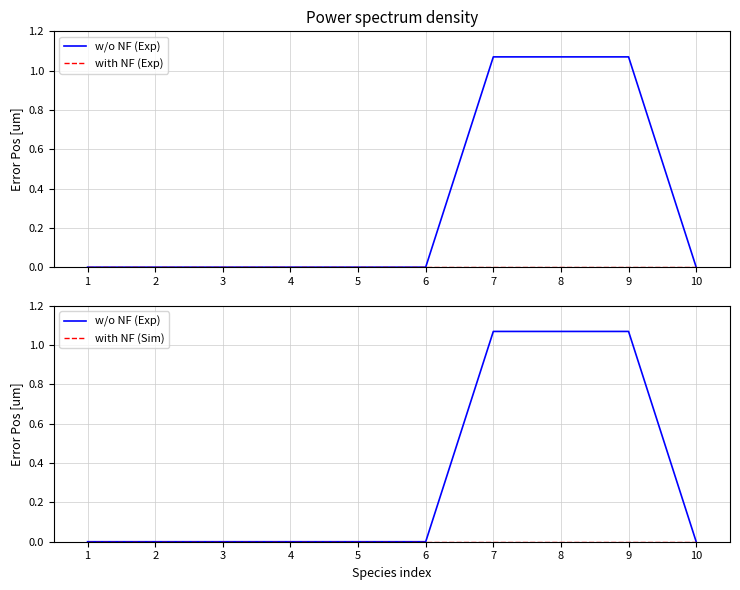

What is the difference between the maximum and minimum values in the w/o NF (Exp) series?

1.1